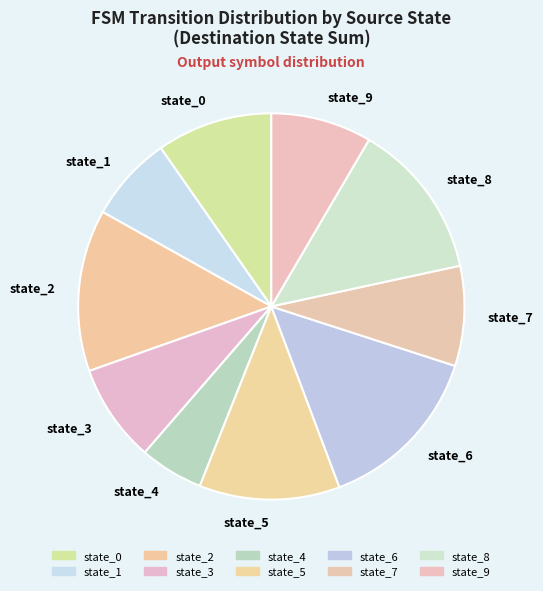

Combined, do state_9 and state_2 account for over 50%?

No